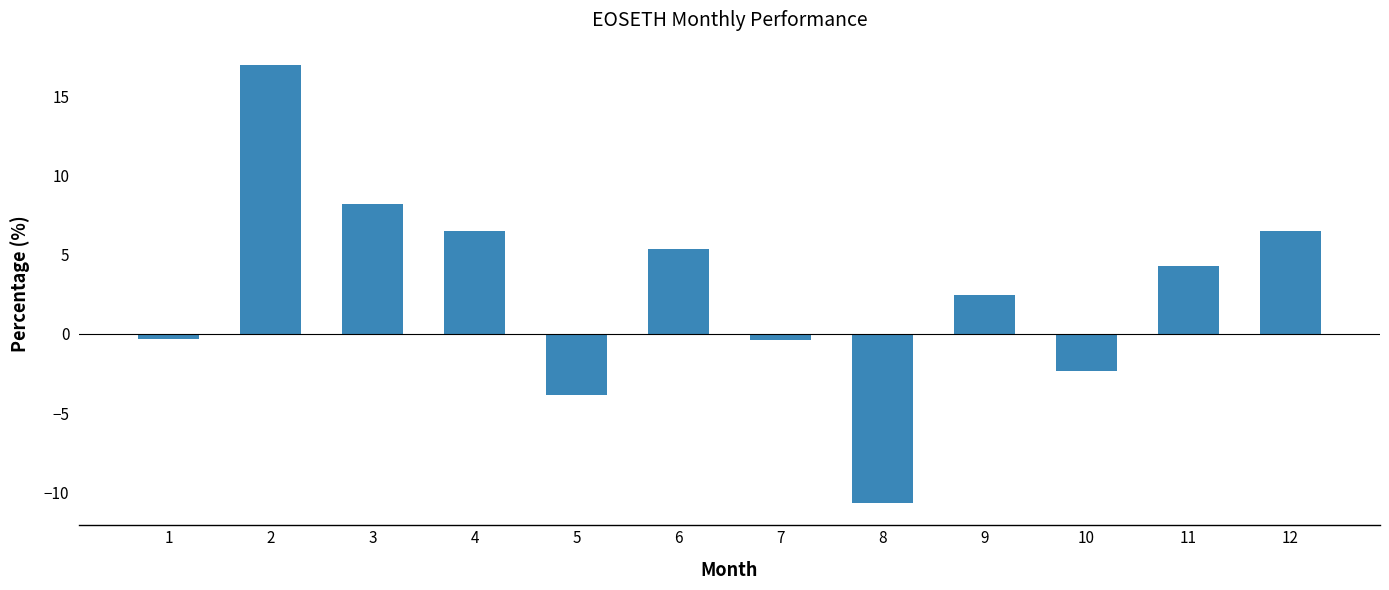

How many values are below zero?

5